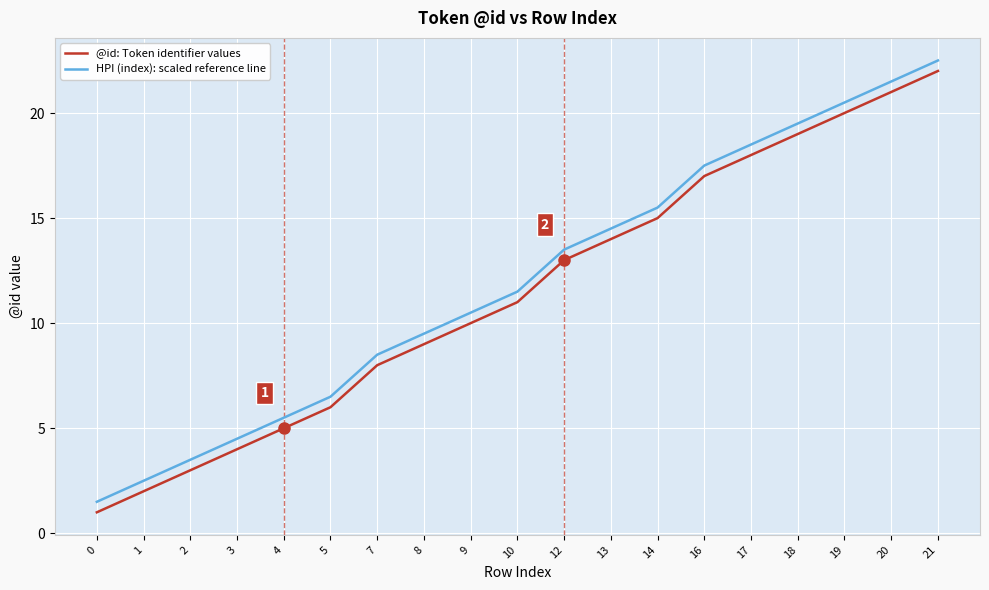

Rank the categories by HPI (index): scaled reference line value from lowest to highest.

0, 1, 2, 3, 4, 5, 7, 8, 9, 10, 12, 13, 14, 16, 17, 18, 19, 20, 21